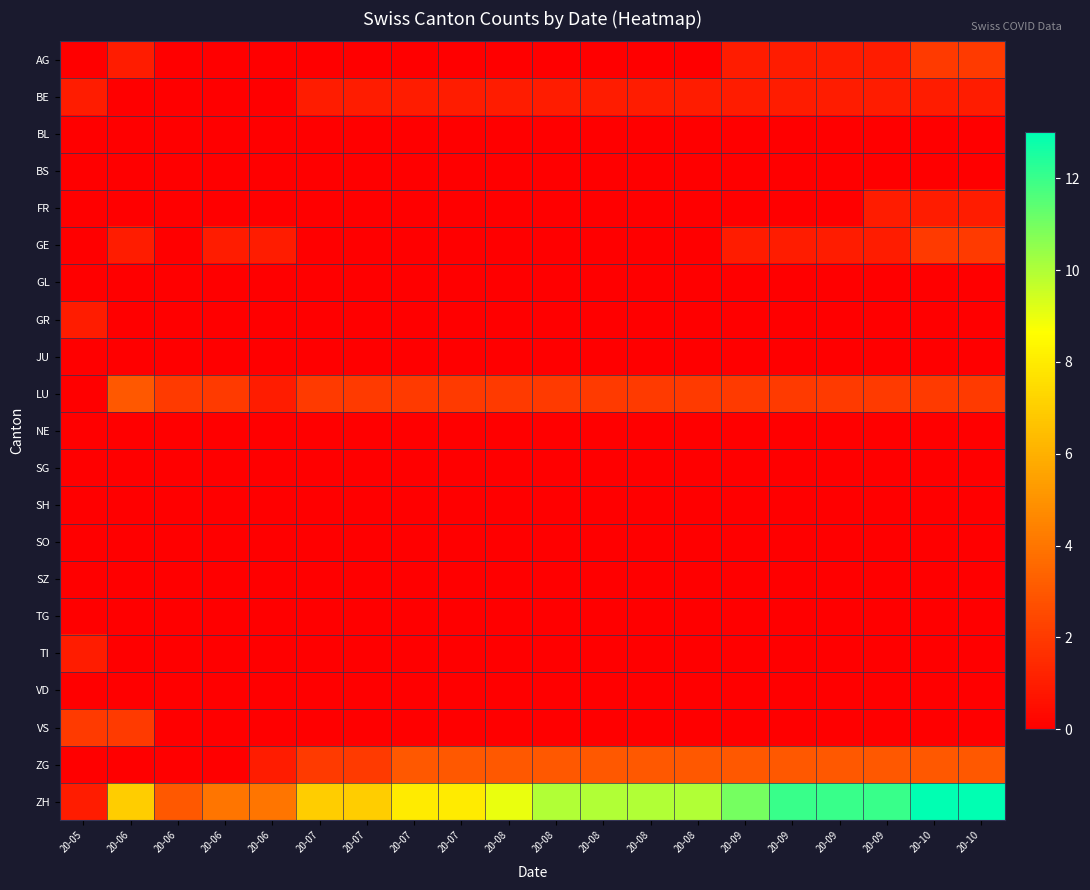

At how many categories does at least one series exceed 11?

5